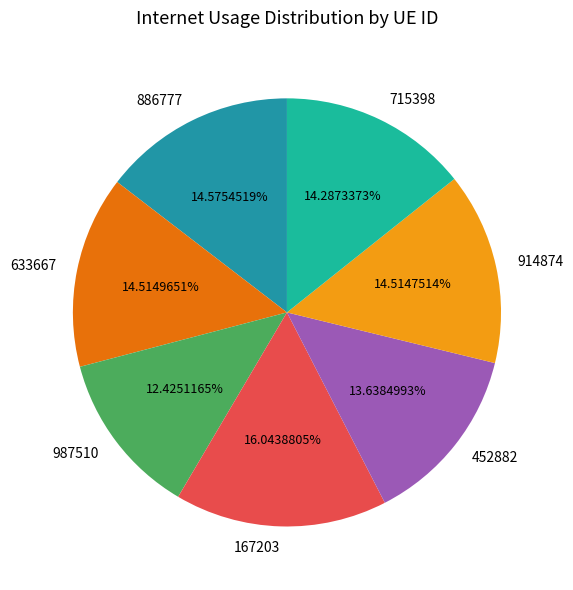

To the nearest percent, what is the average slice percentage?

14%